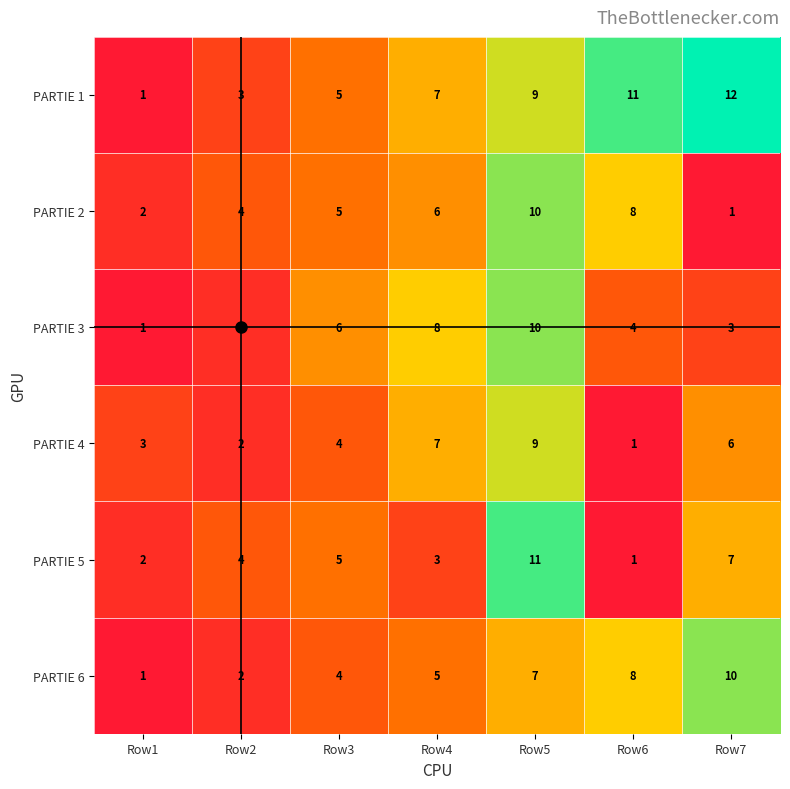

The PARTIE 6 series shows 5 at Row4. True or false?

True